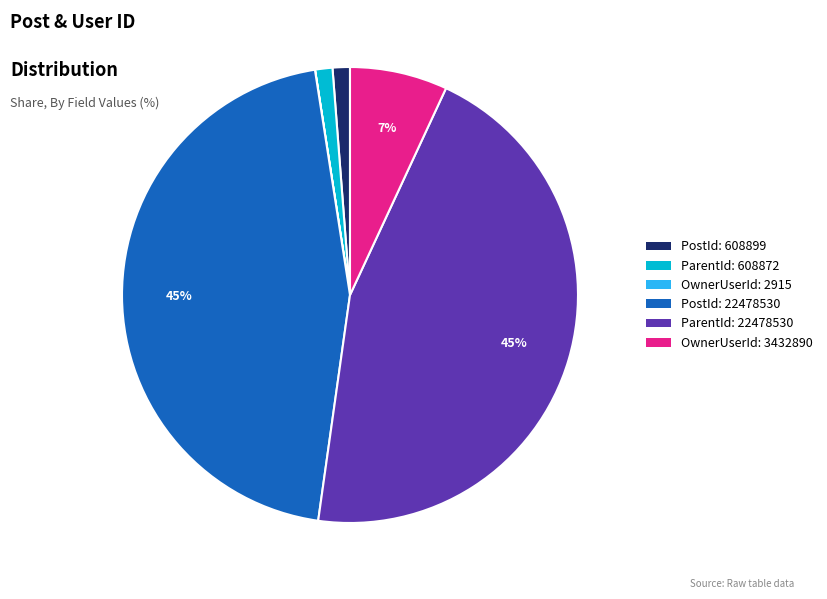

Is it true that ParentId: 608872 is 9% of the pie?

False